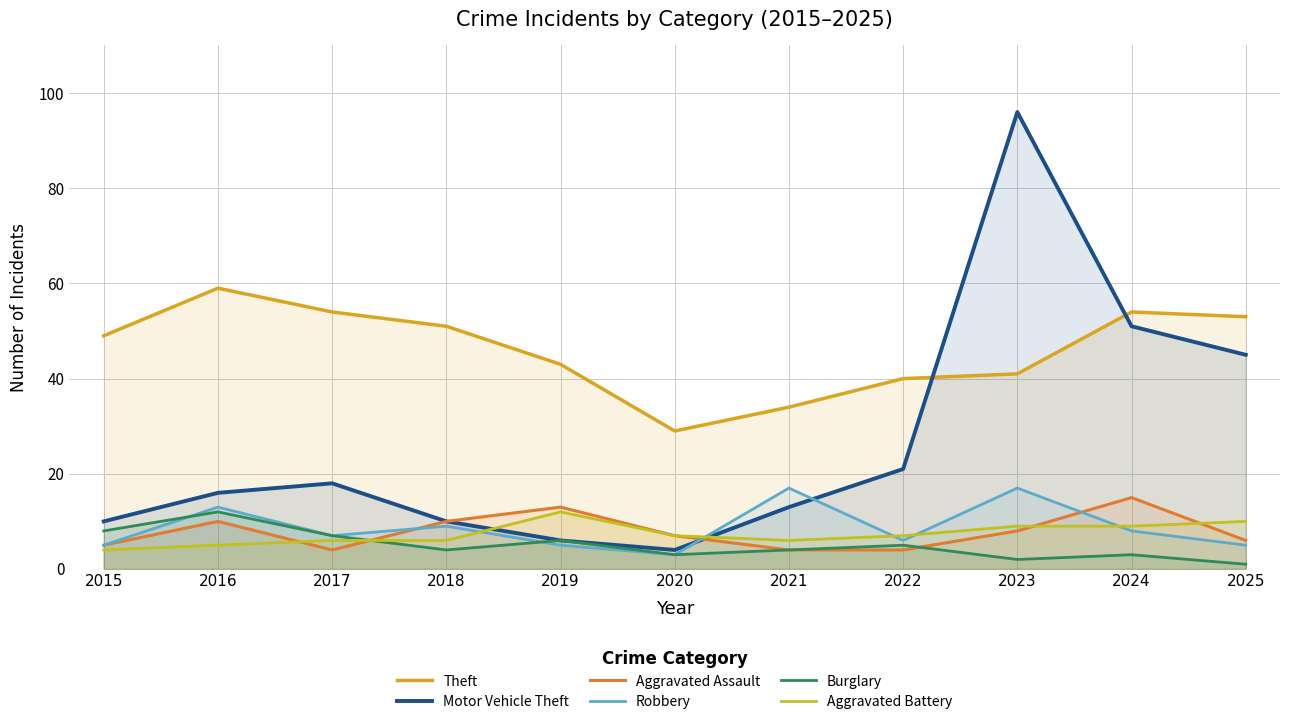

What is the smallest value displayed?

1